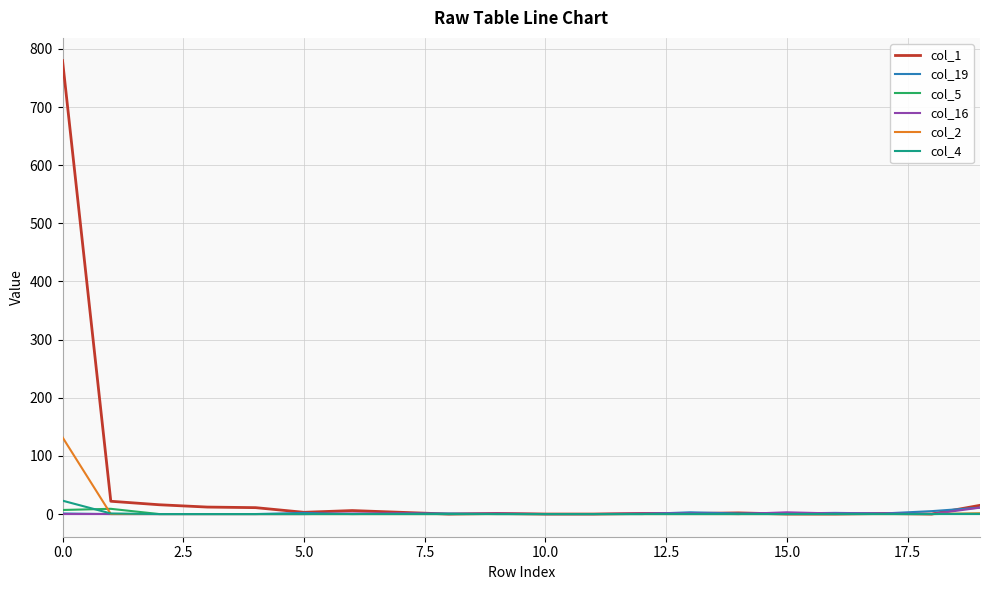

Which series has the widest spread of values?

col_1